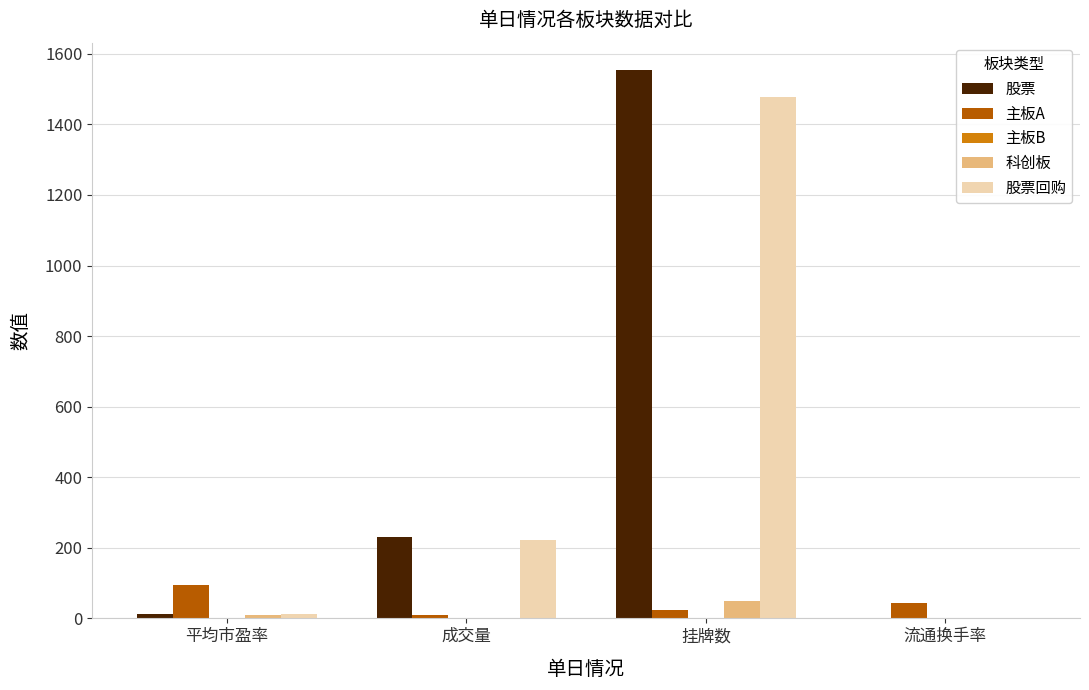

Is it true that 股票 equals 348.0 at 成交量?

False